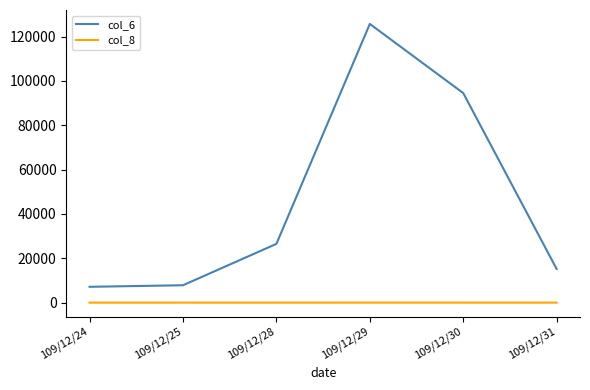

How many lines are shown in the chart?

2